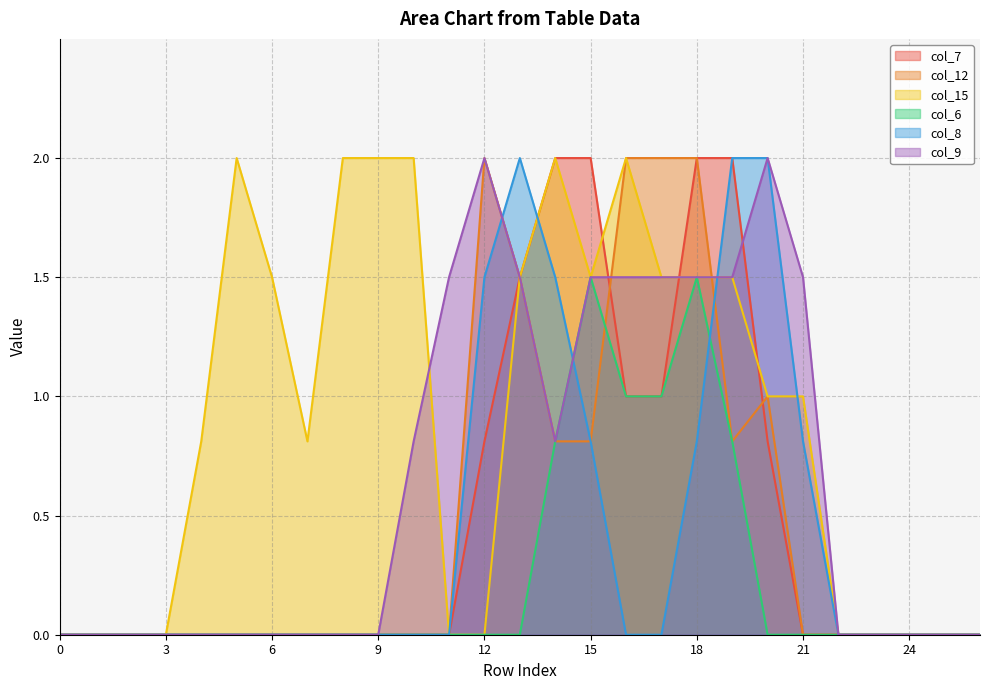

Count the number of data series in this chart.

6